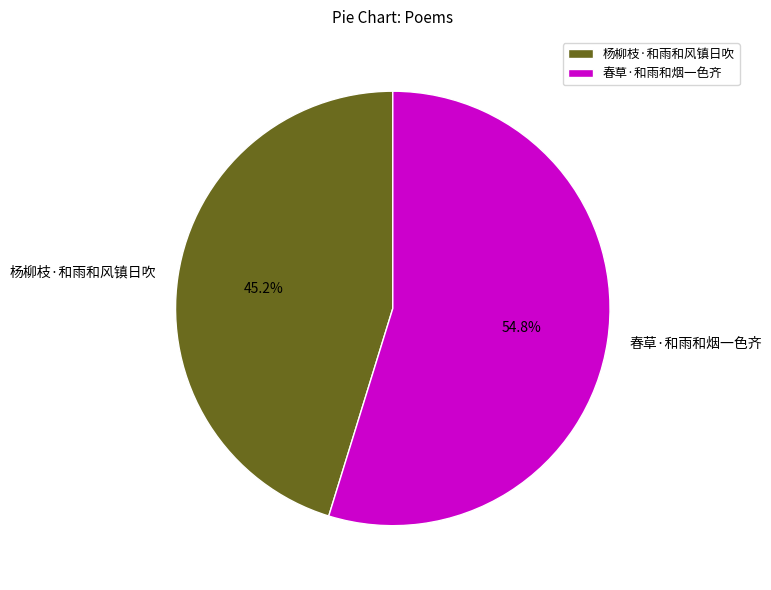

What is the largest slice in the pie chart?

春草·和雨和烟一色齐